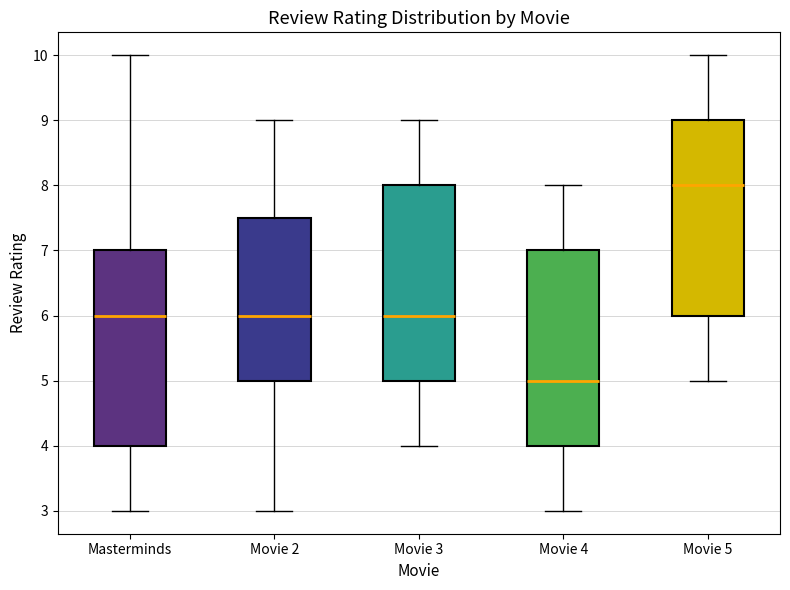

Where does the median line of the box for Movie 4 sit on the y-axis? The values are not printed on the chart, so give them approximately, as read against the axis.

5.0